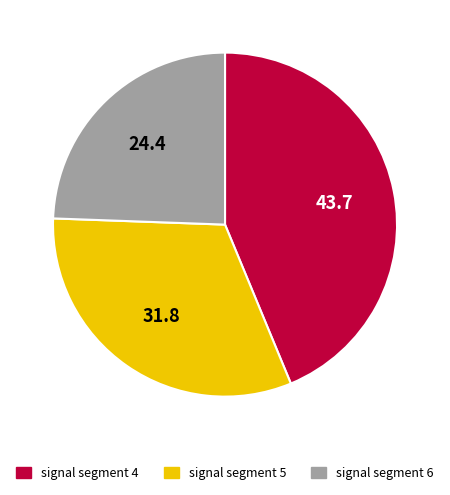

Is there any slice that represents more than half of the pie?

No